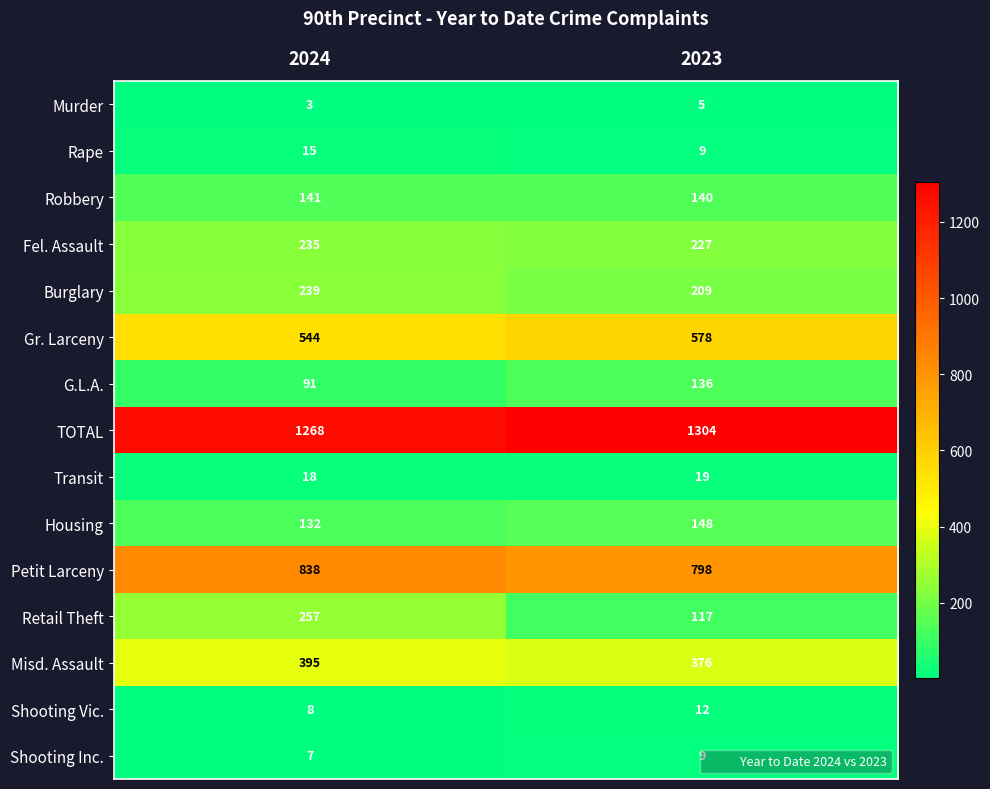

The Robbery series shows 140 at 2023. True or false?

True